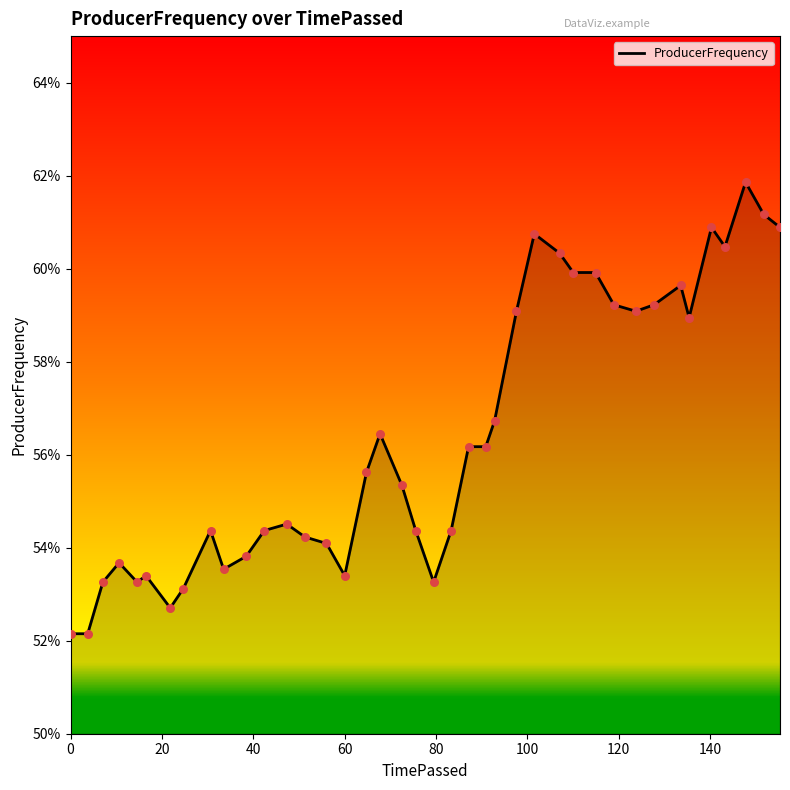

Is this an area chart (filled region under the line)?

Yes